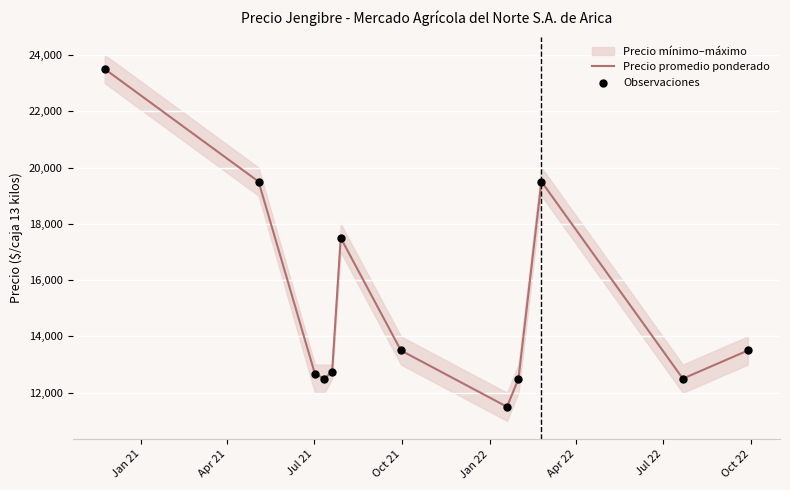

What is the maximum value for Precio promedio ponderado?

23500